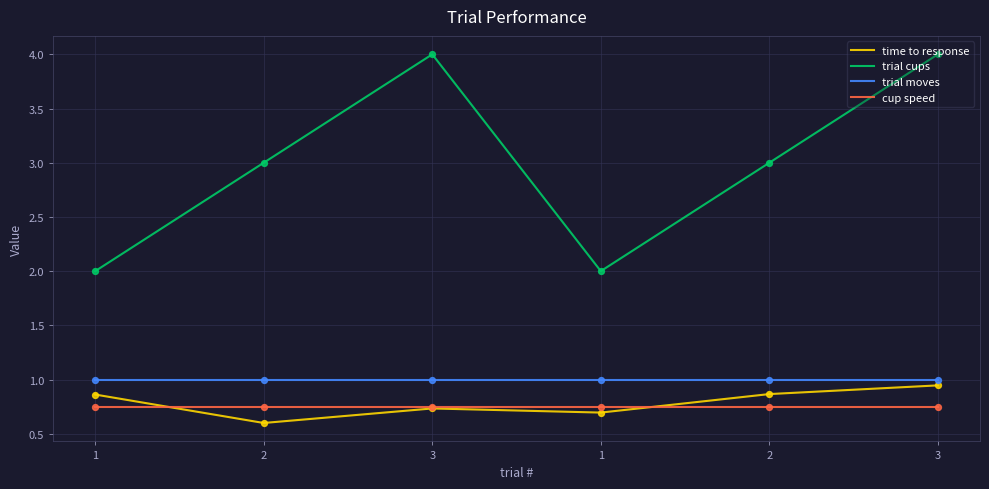

Which series has the largest total across all categories?

trial cups